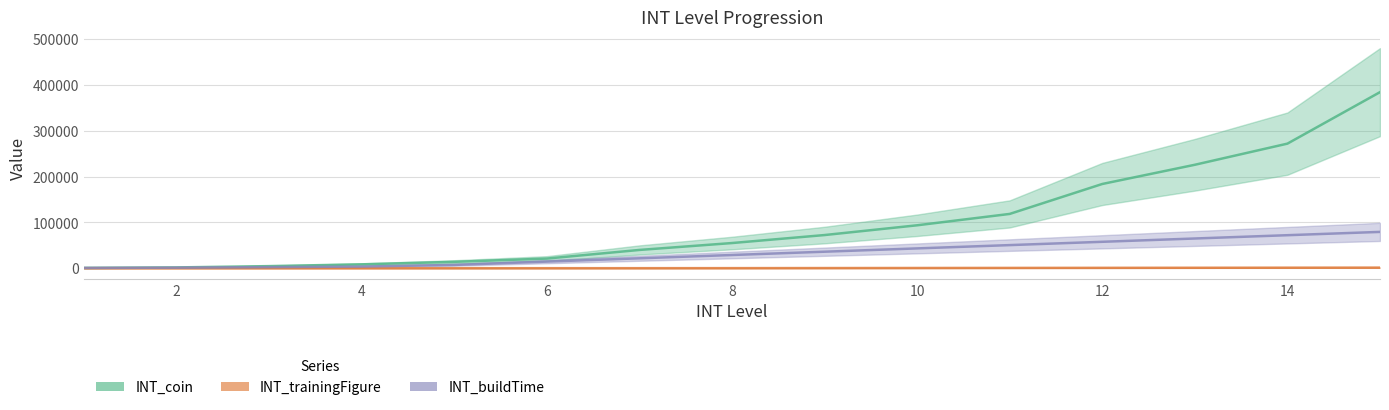

What is the smallest value displayed?

1